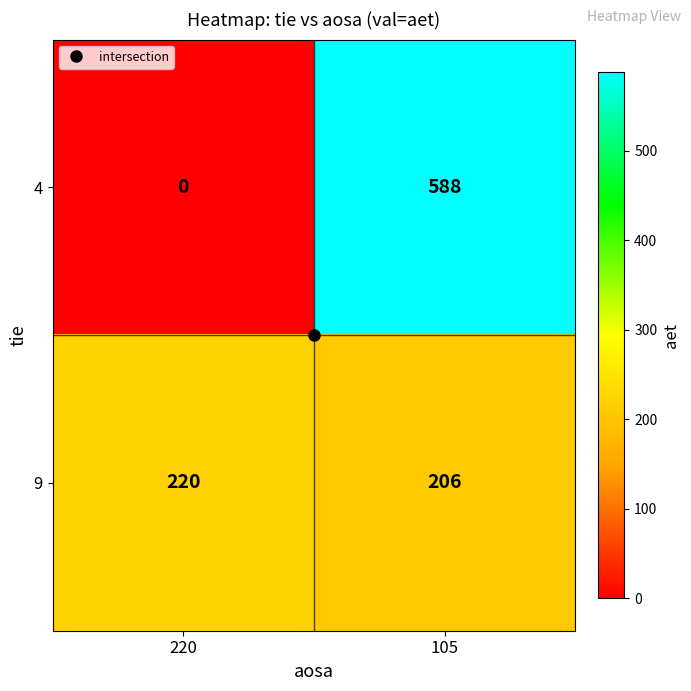

What is the sum of the 4 values at 105 and 220?

588